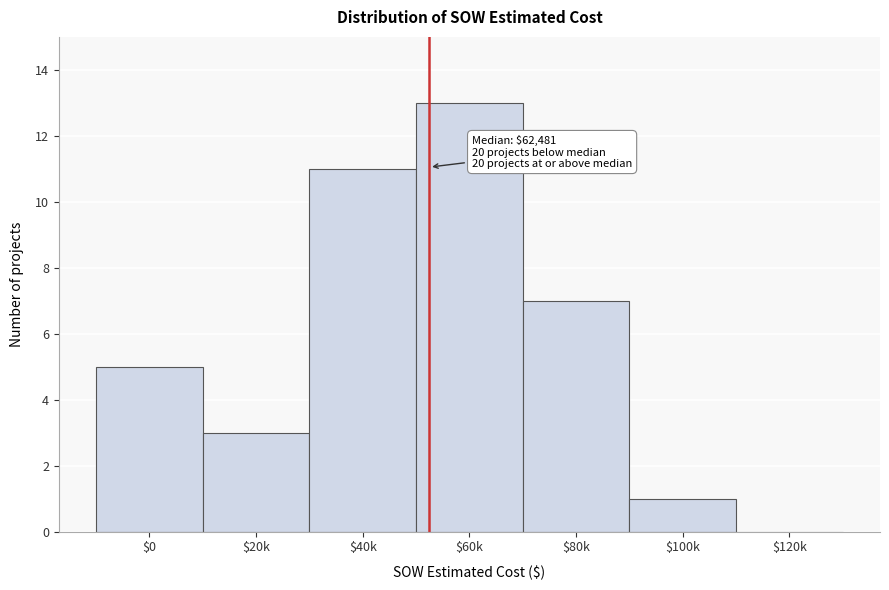

At which category does the chart reach its peak across all series?

$60k